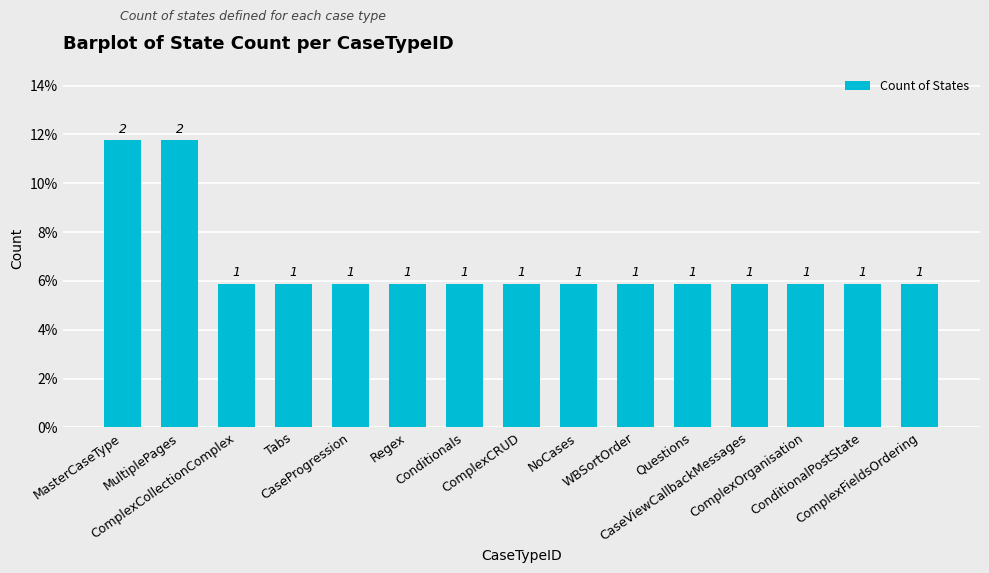

Are the bars horizontal?

No